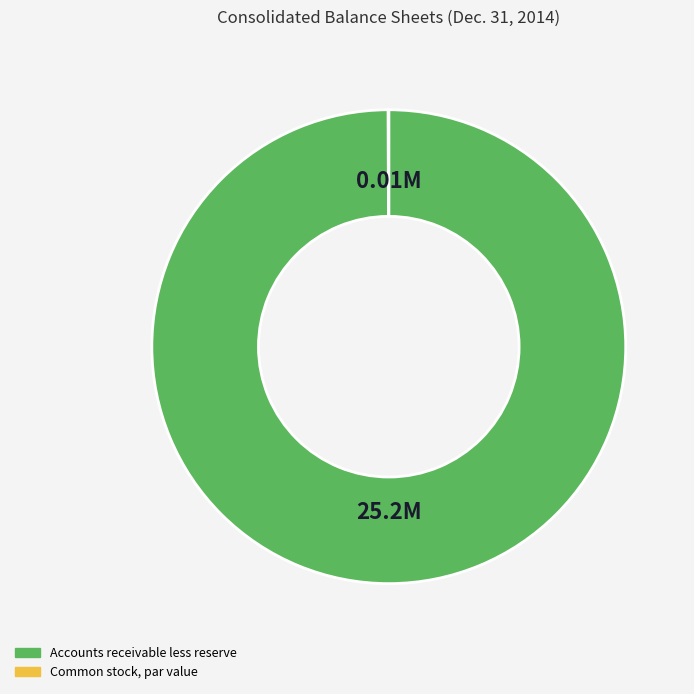

Is Accounts receivable less reserve the majority of the pie?

Yes